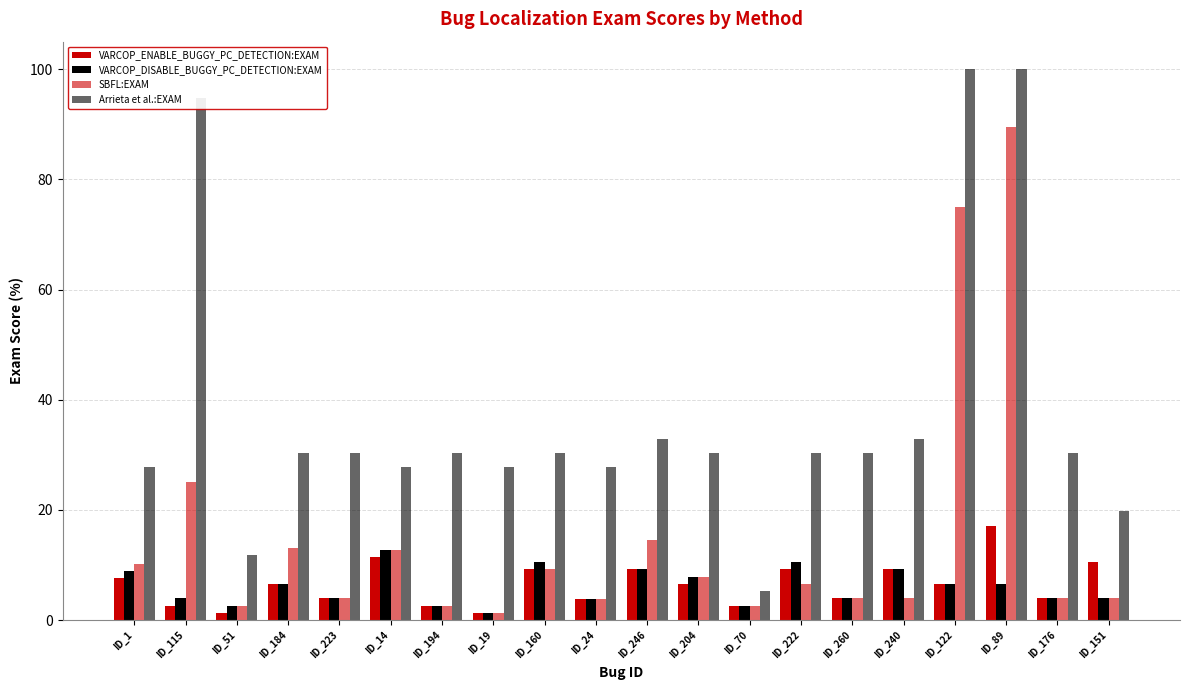

How many series are shown in this chart?

4